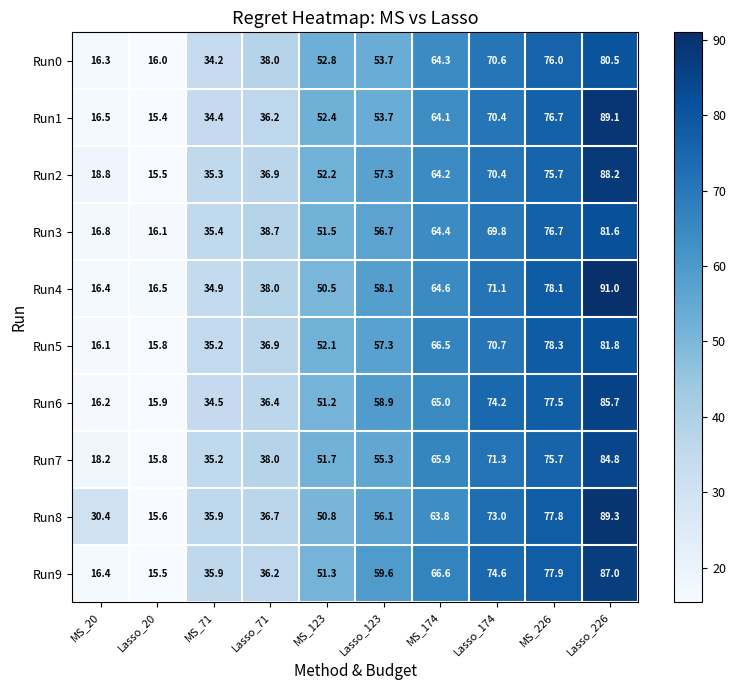

Which category has the highest value across all series?

Lasso_226